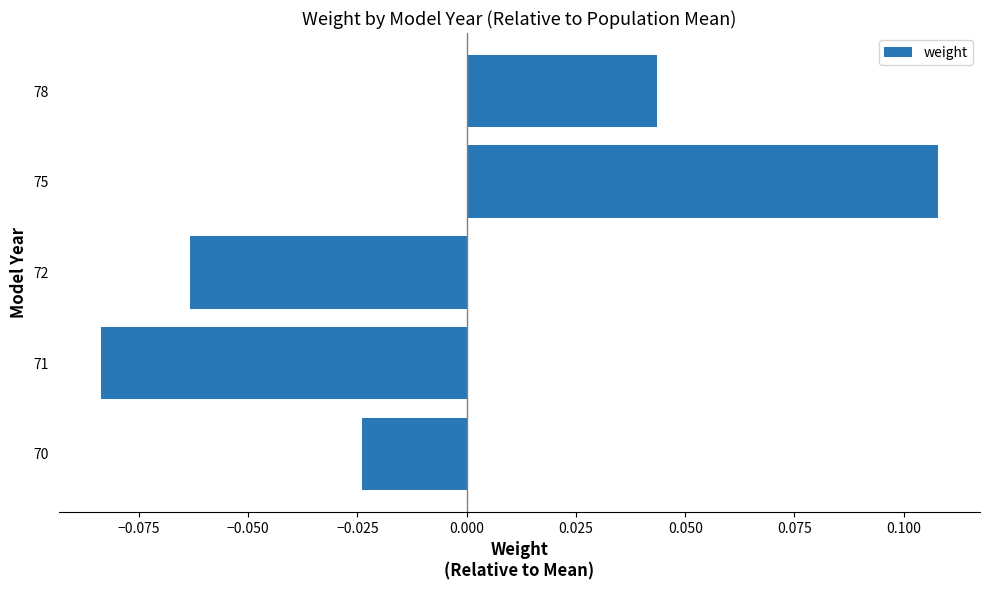

At which label is the value closest to 0?

70